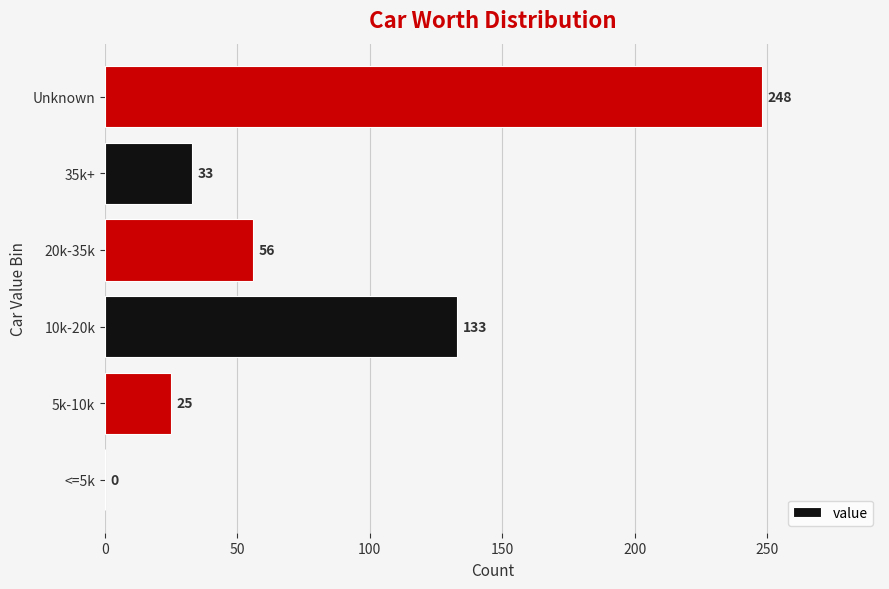

How many data points does each series have?

6